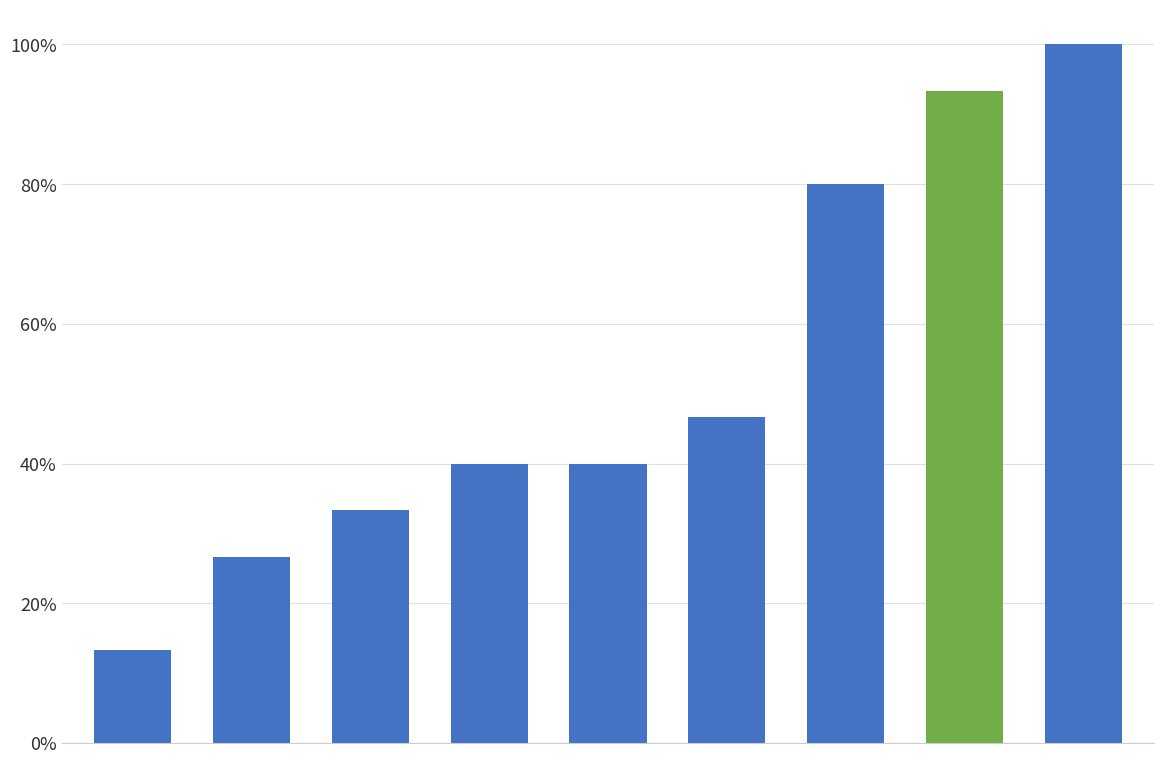

What is the maximum value shown in the chart?

1.0